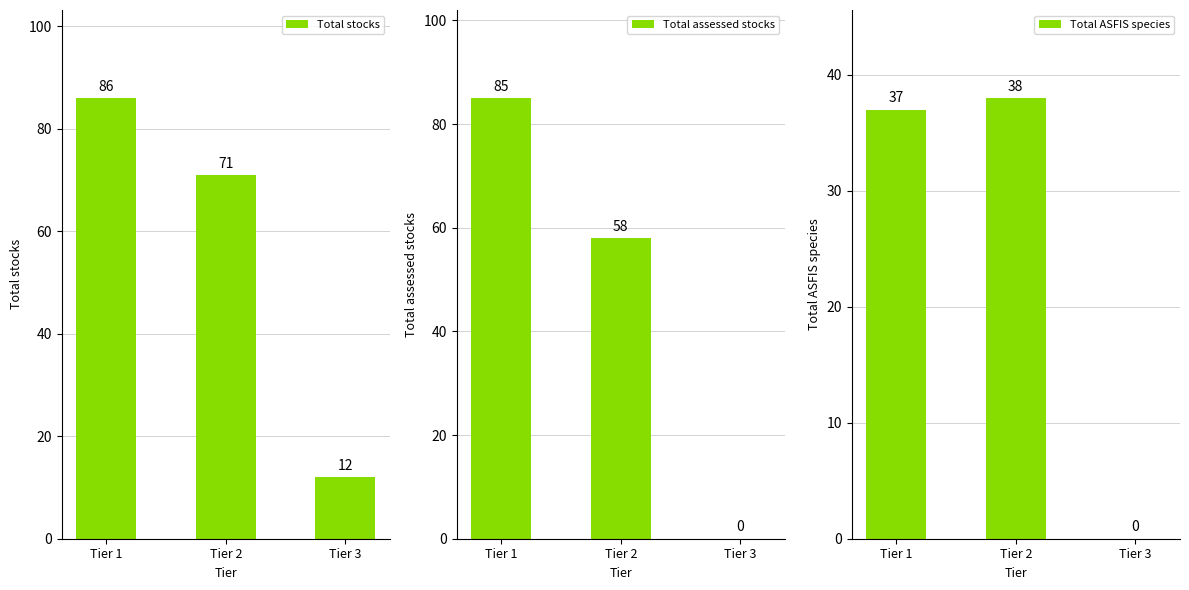

At how many categories does at least one series exceed 14?

2